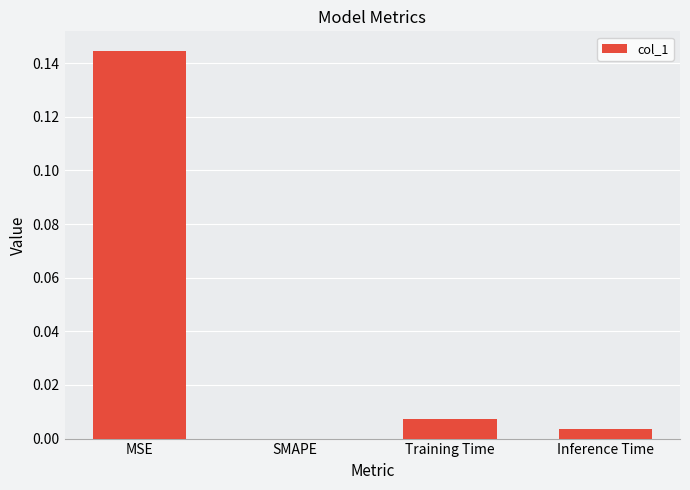

What is the change in value from MSE to Training Time?

-0.1